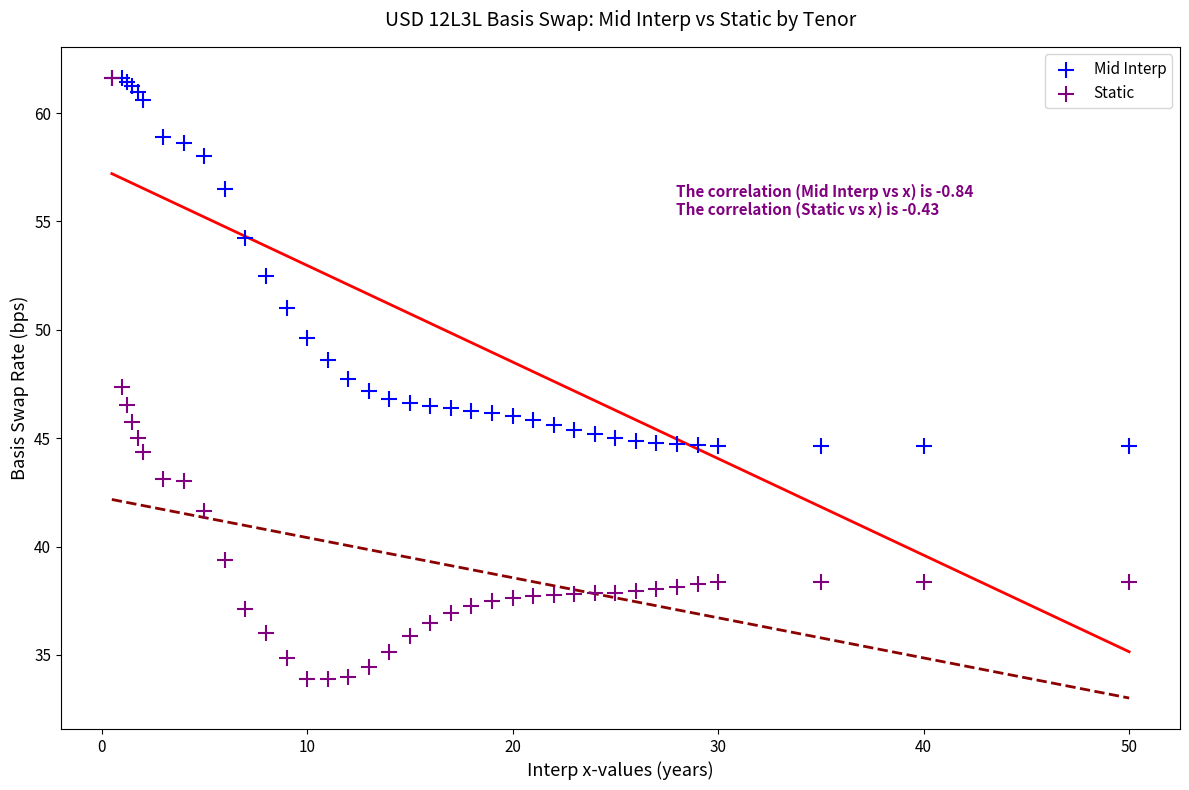

In the Mid Interp series, what Y value is closest to 53?

52.5